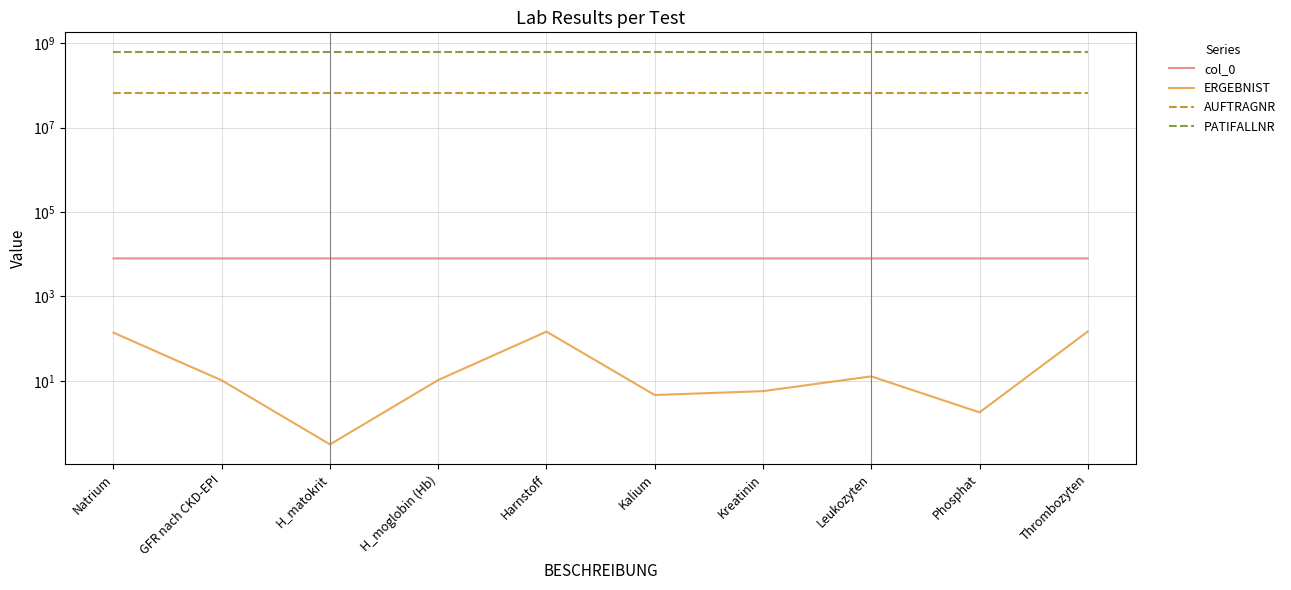

At which category is the sum across all series the highest?

Thrombozyten